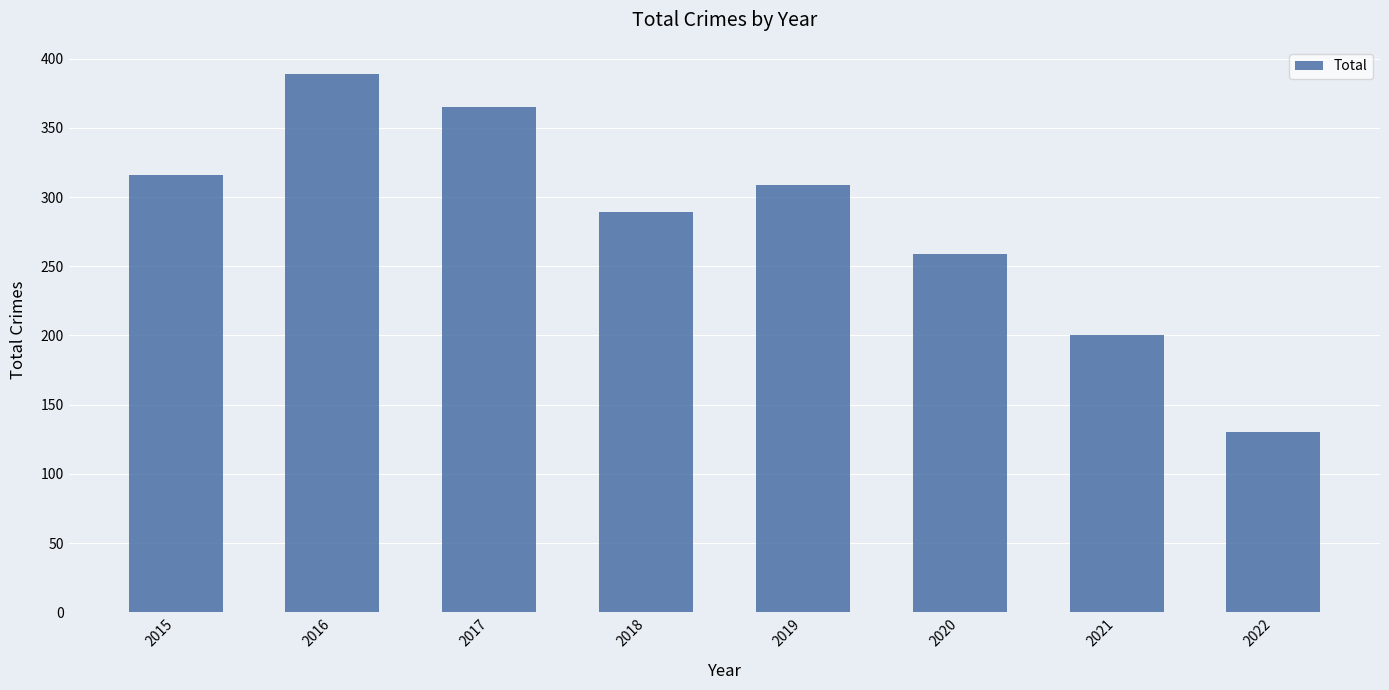

Which label corresponds to the smallest value in the chart?

2022